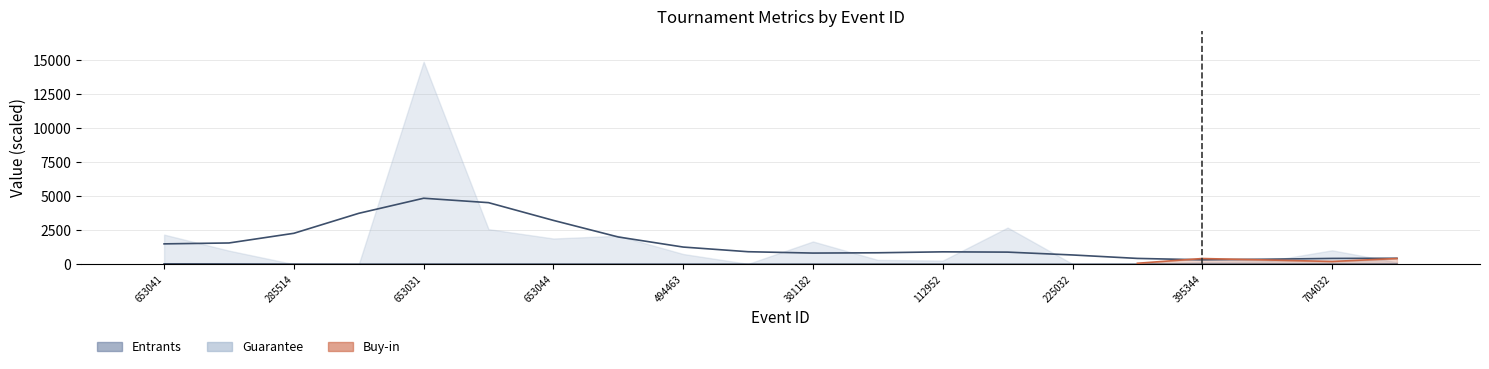

How many bars are there in total?

20